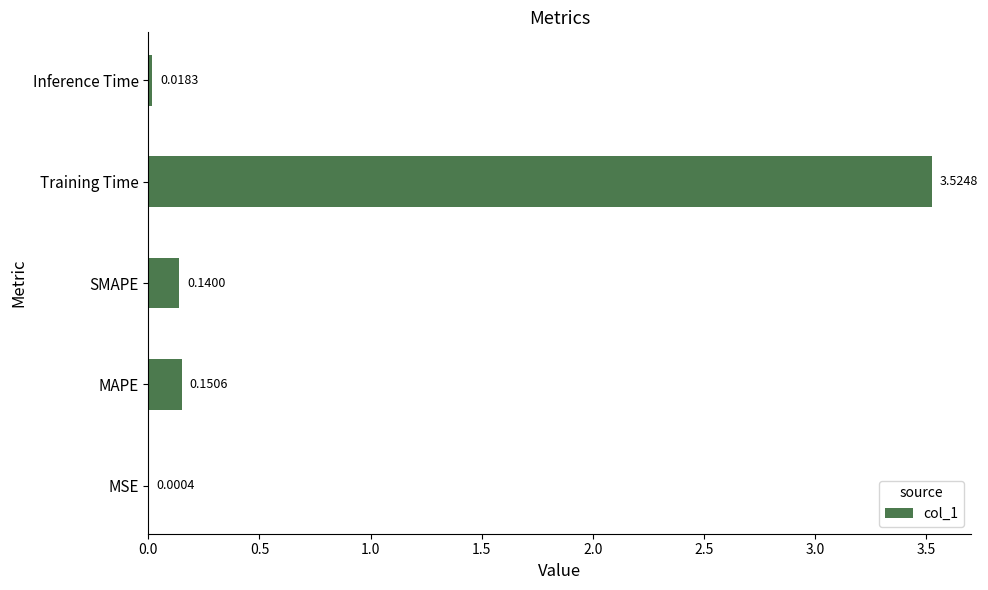

What is the sum of all values?

3.8